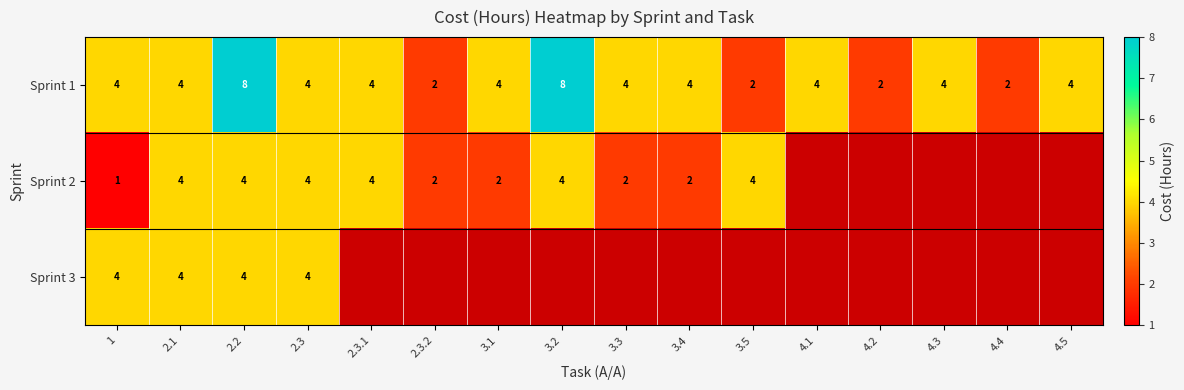

How many data points in Sprint 1 are less than 4?

4